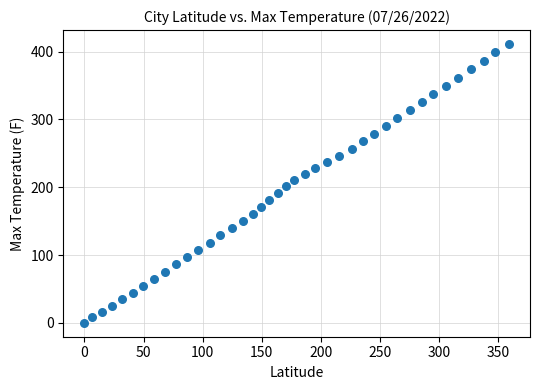

What is the range of Y values (max minus min)?

411.3